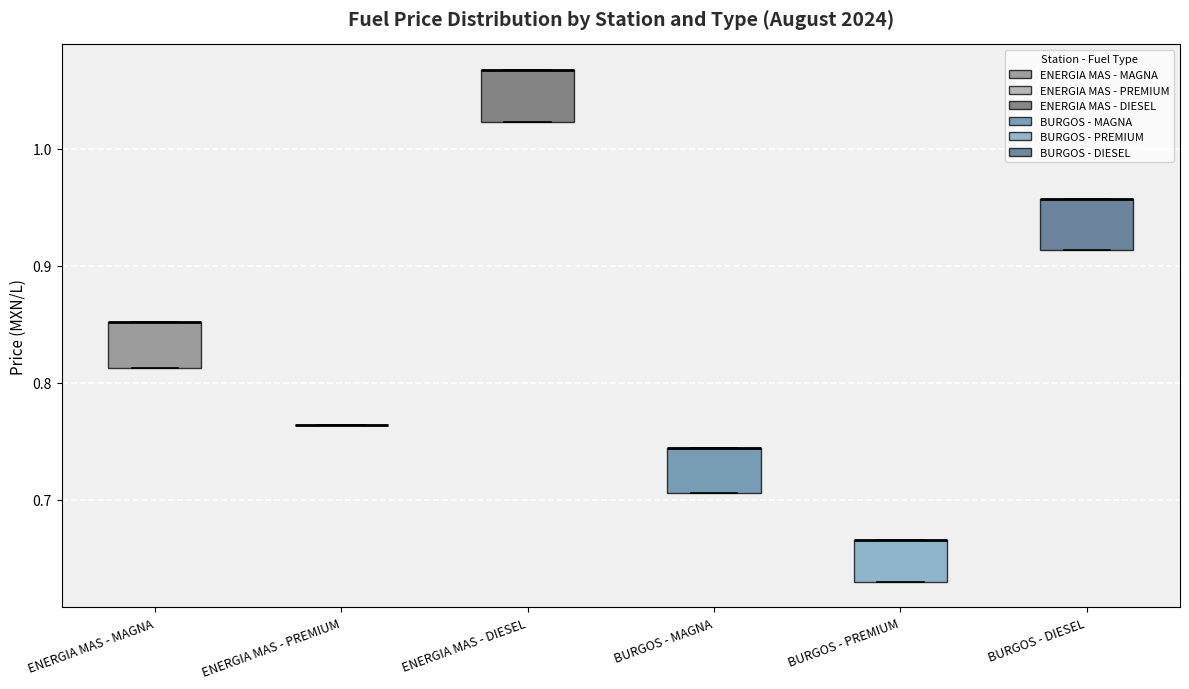

Where is the upper edge of the box for BURGOS - MAGNA on the y-axis? The values are not printed on the chart, so give them approximately, as read against the axis.

0.74